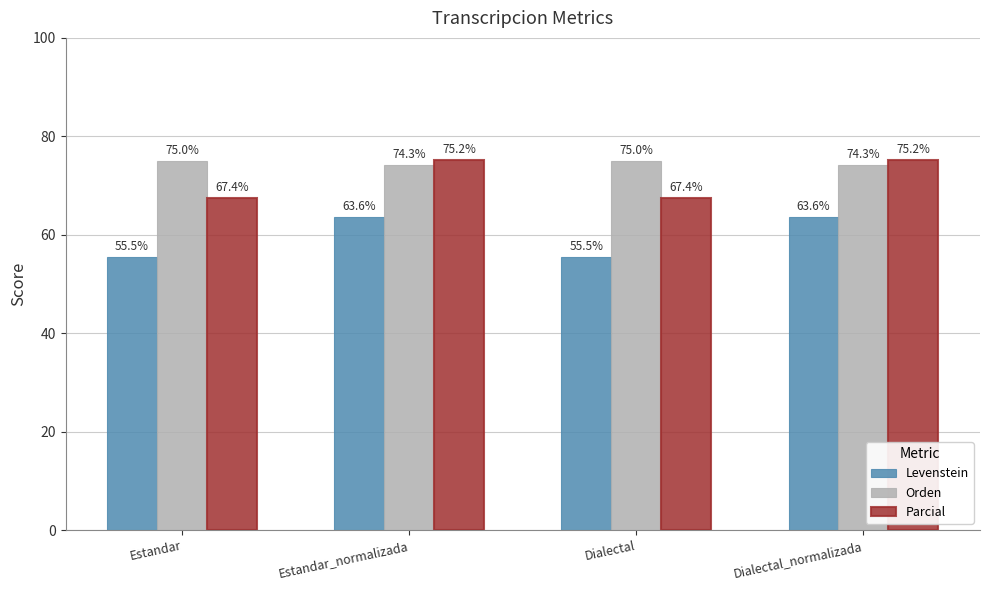

What is the difference between the highest and lowest values at Dialectal?

19.5